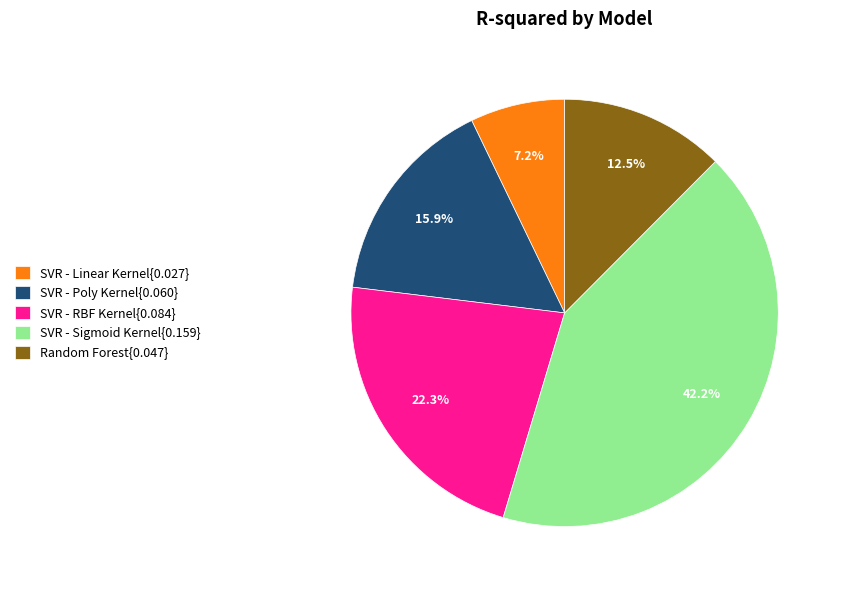

How much of the chart is everything except Random Forest{0.047}?

87.5%